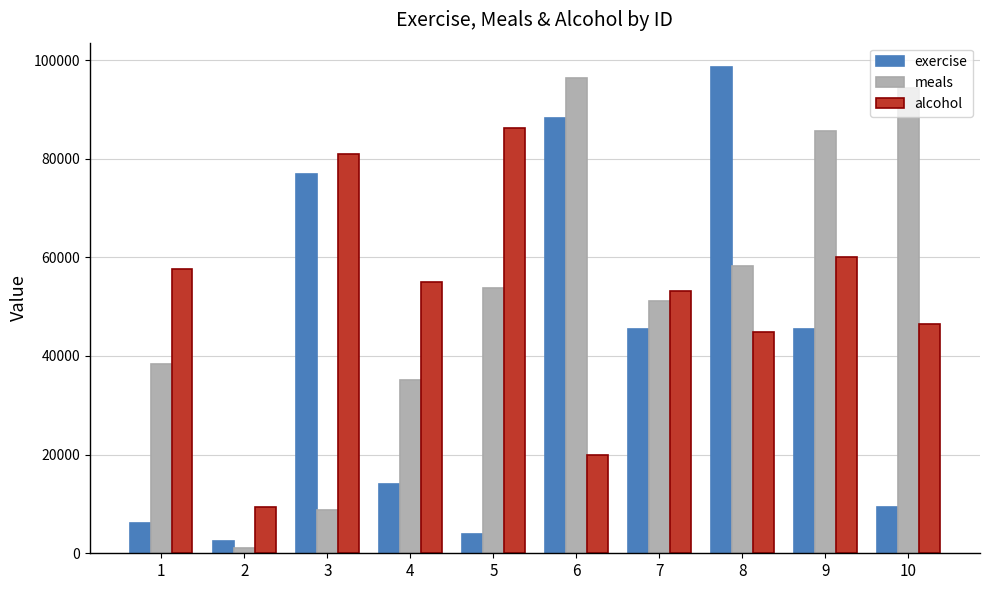

How many bars are there in total?

30